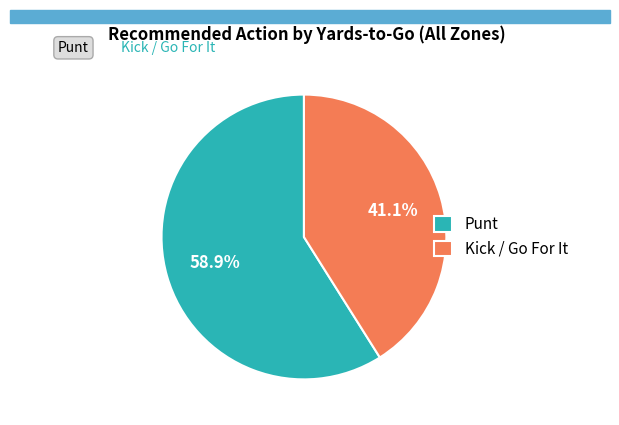

How many segments does this pie chart have?

2